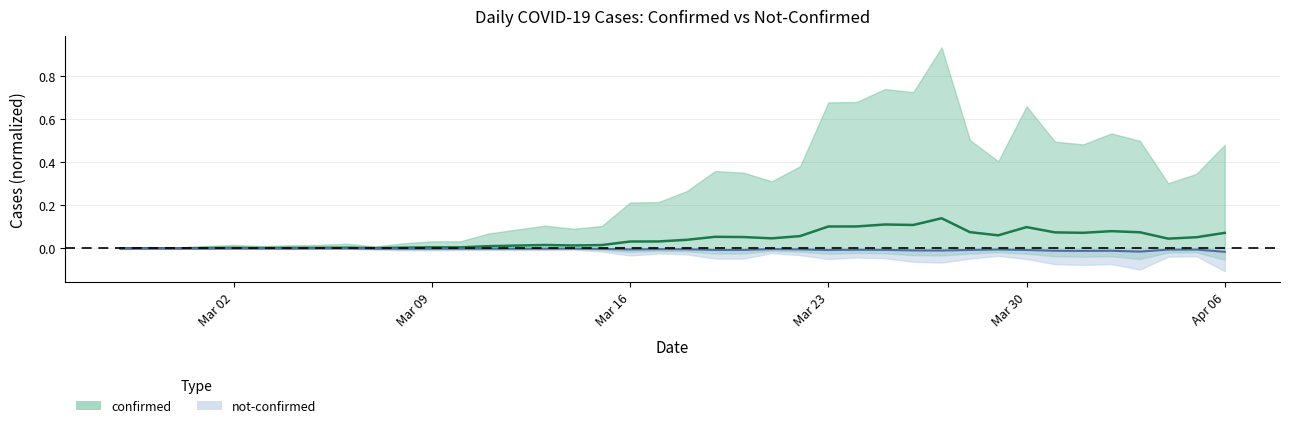

What is the maximum value for confirmed?

0.1